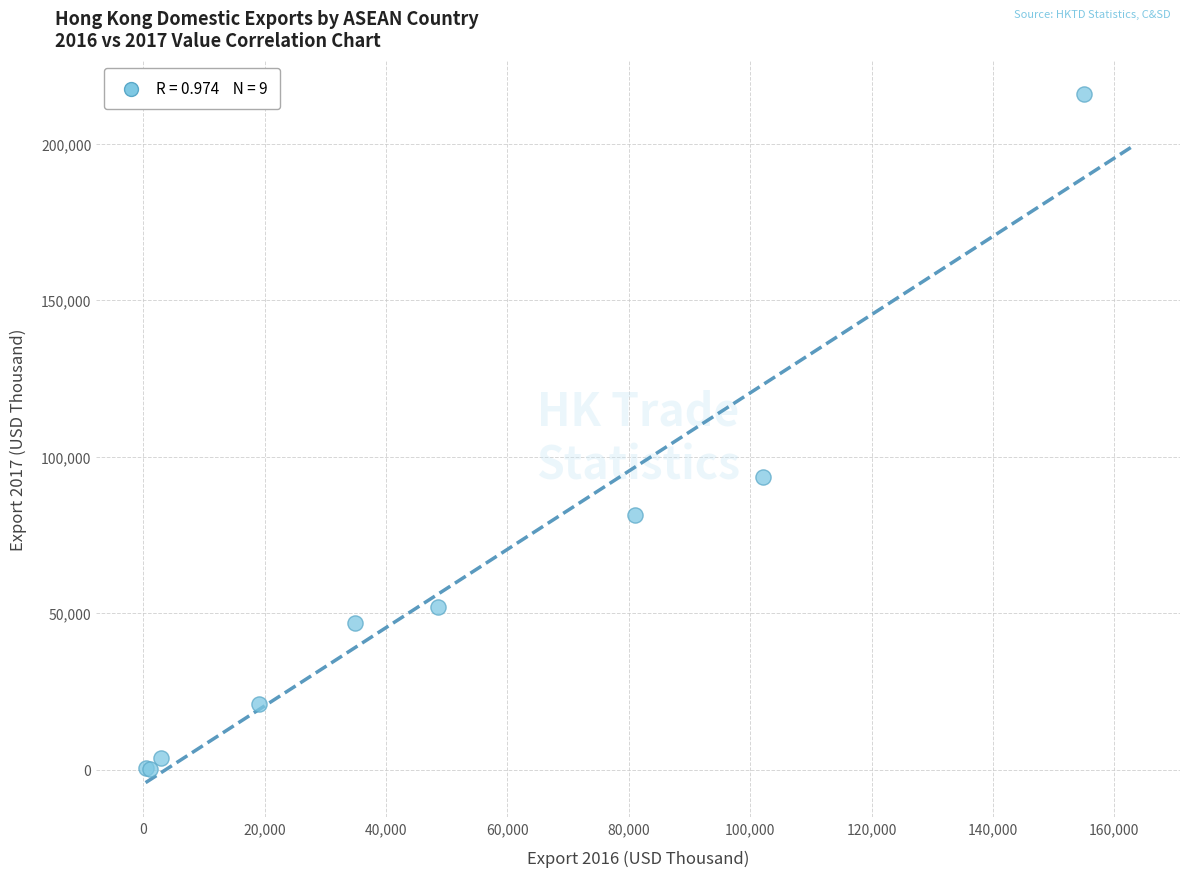

What Y value in the scatter plot is closest to 107901?

93434.6